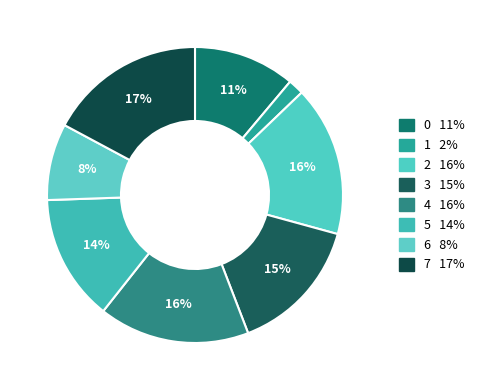

To the nearest percent, what portion does 2 represent?

16%